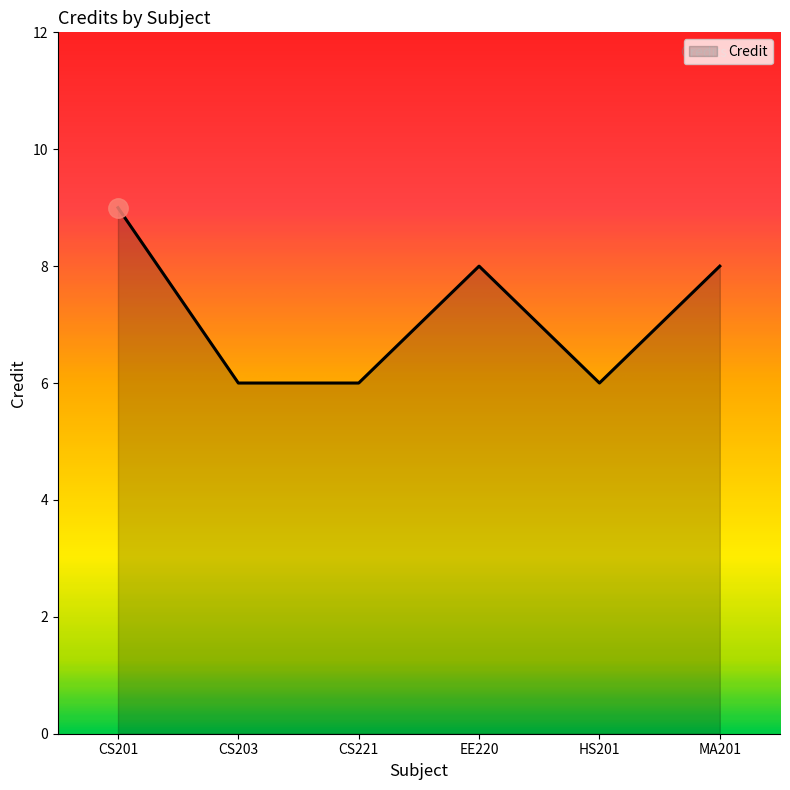

True or false: the data has more than 2 interior local peaks.

False